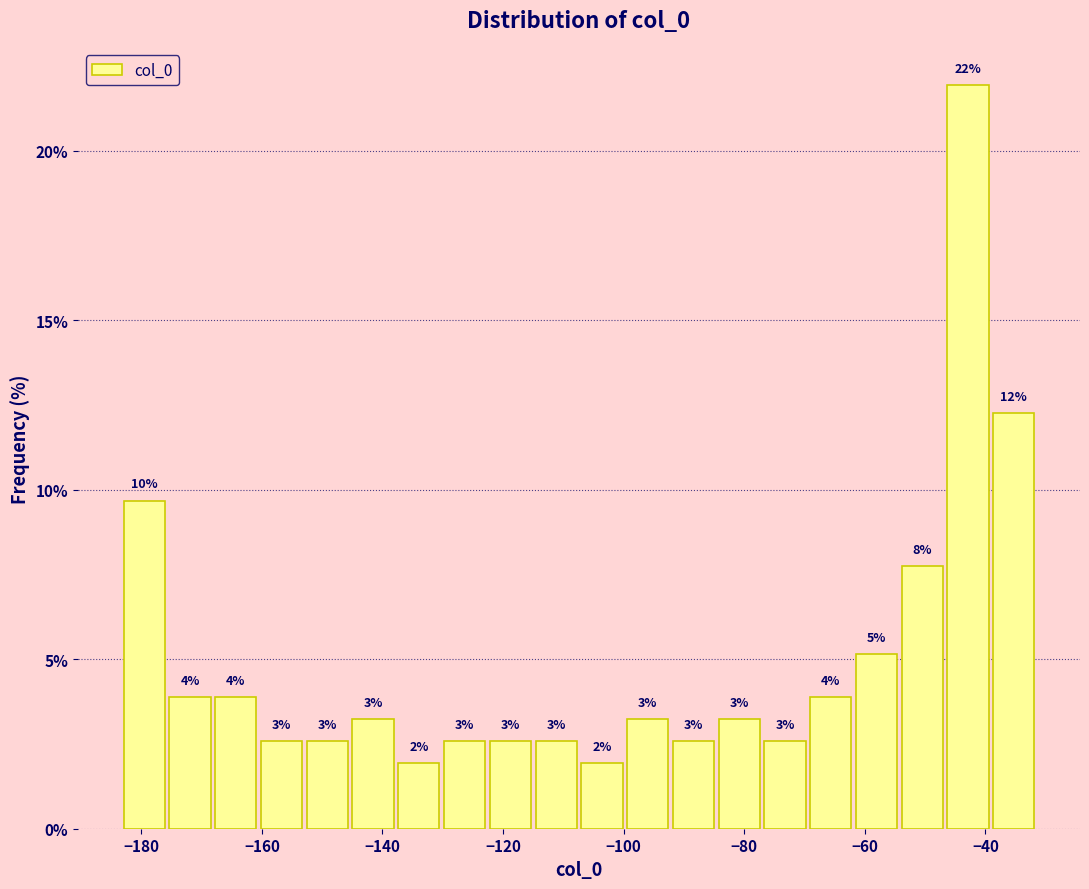

Around what value on the x-axis is the tallest bar? Give the approximate position of its centre, as read against the axis.

-42